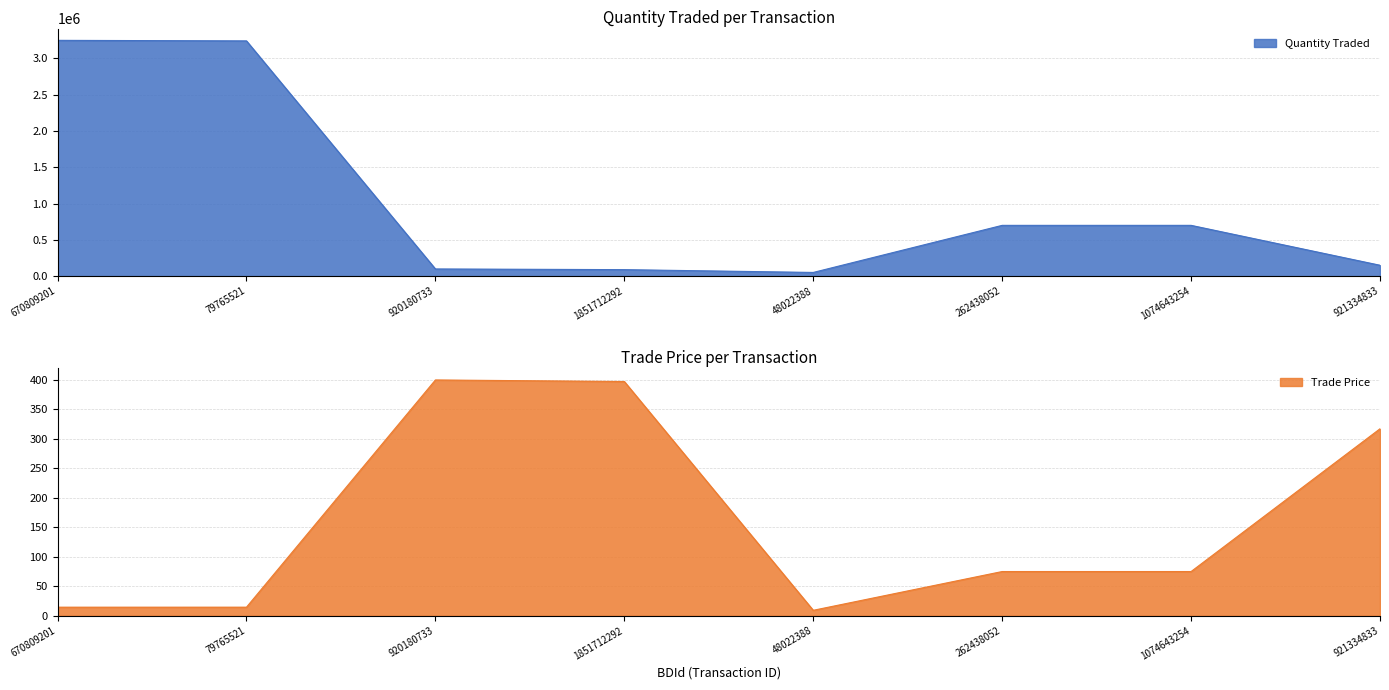

In Quantity Traded, how many points are higher than both neighbors (excluding endpoints)?

1